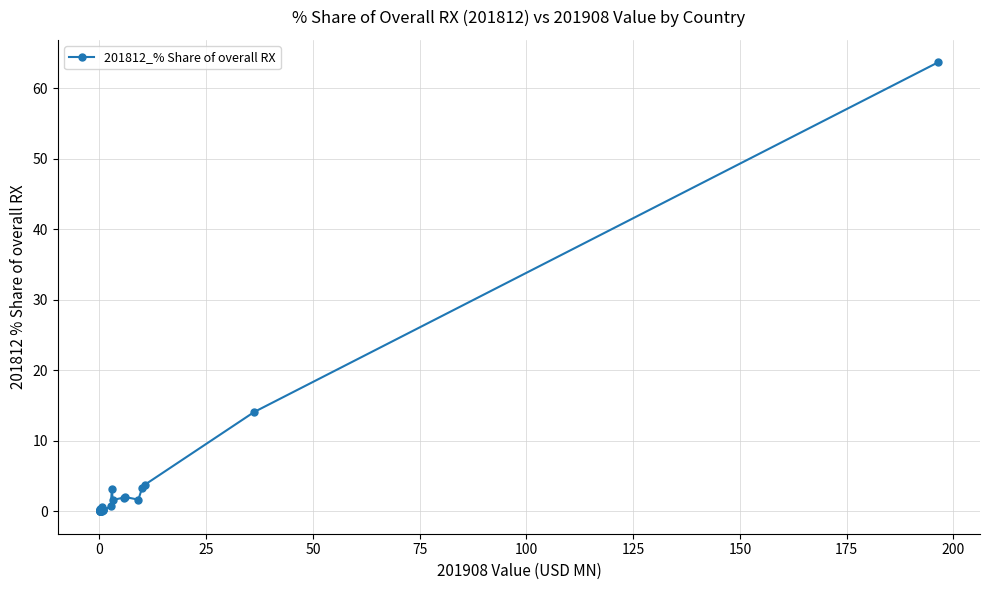

How many lines are shown in the chart?

1